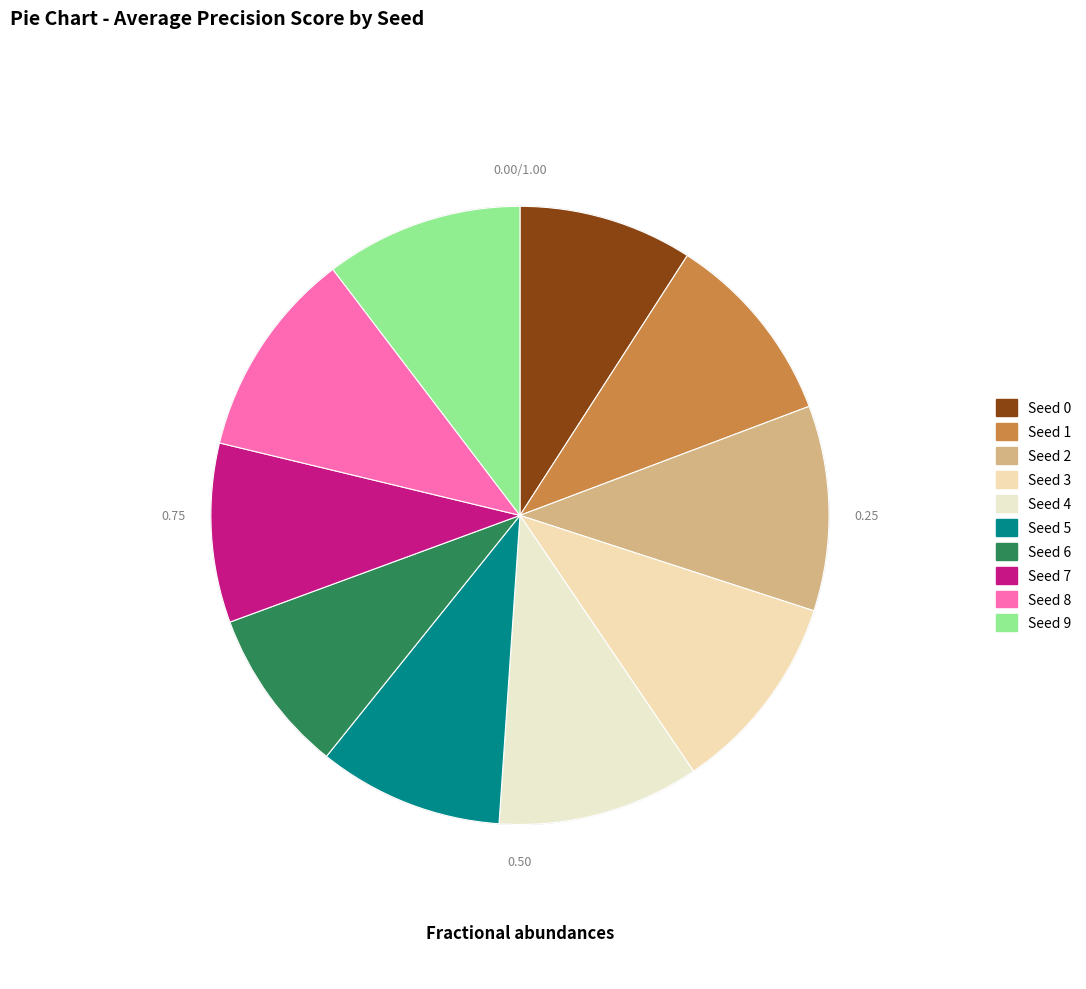

How many segments does this pie chart have?

10